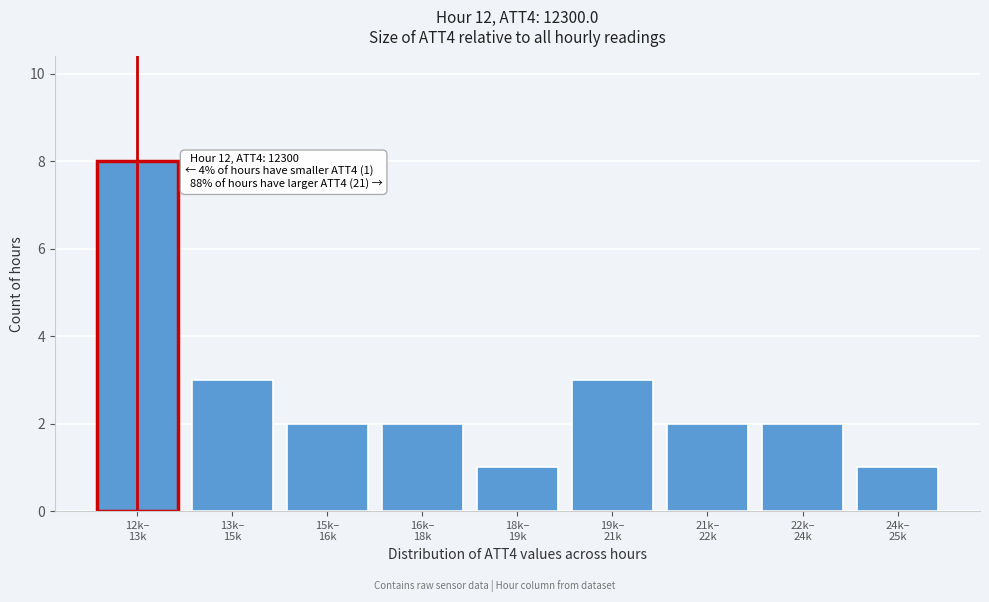

Reading right to left, extract all data points from this chart.

1	2	2	3	1	2	2	3	8